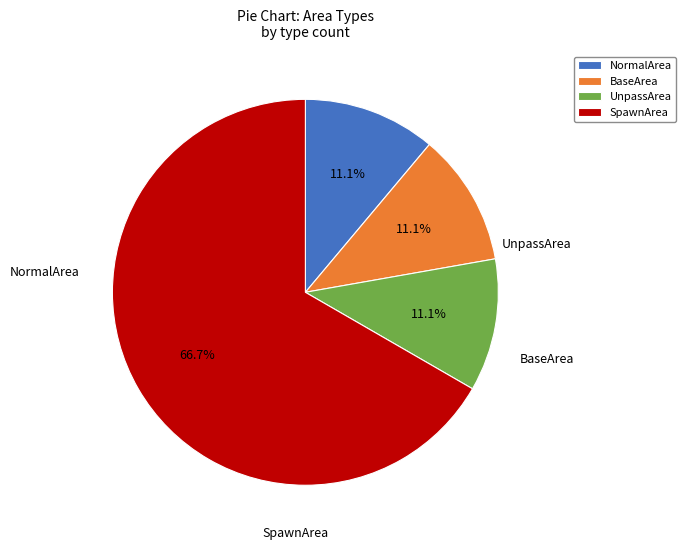

How much of the chart is everything except UnpassArea?

88.9%